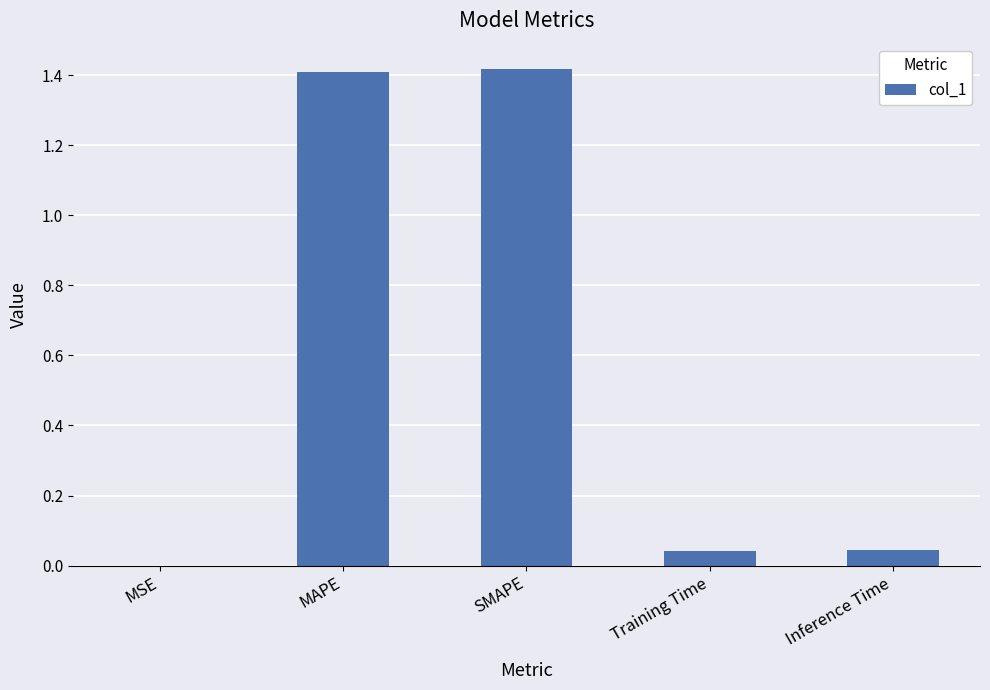

Which has a higher value, SMAPE or MSE?

SMAPE